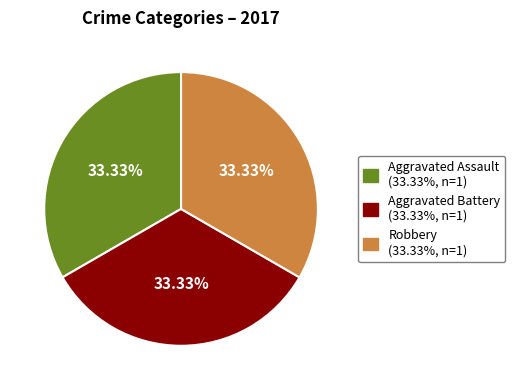

Does any single category account for the majority?

No